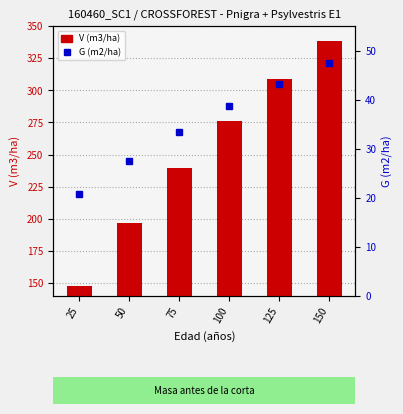

Reading left to right, transcribe all the data shown in this chart.

V (m3/ha): 25=147.7	50=196.6	75=239.2	100=276.2	125=309.0	150=338.1
G (m2/ha): 25=20.7	50=27.5	75=33.5	100=38.6	125=43.3	150=47.4